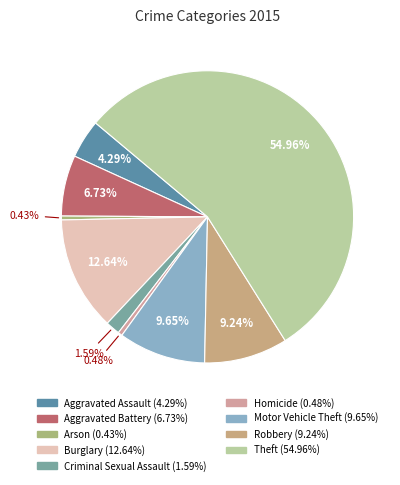

Combined, do Burglary and Arson account for over 50%?

No